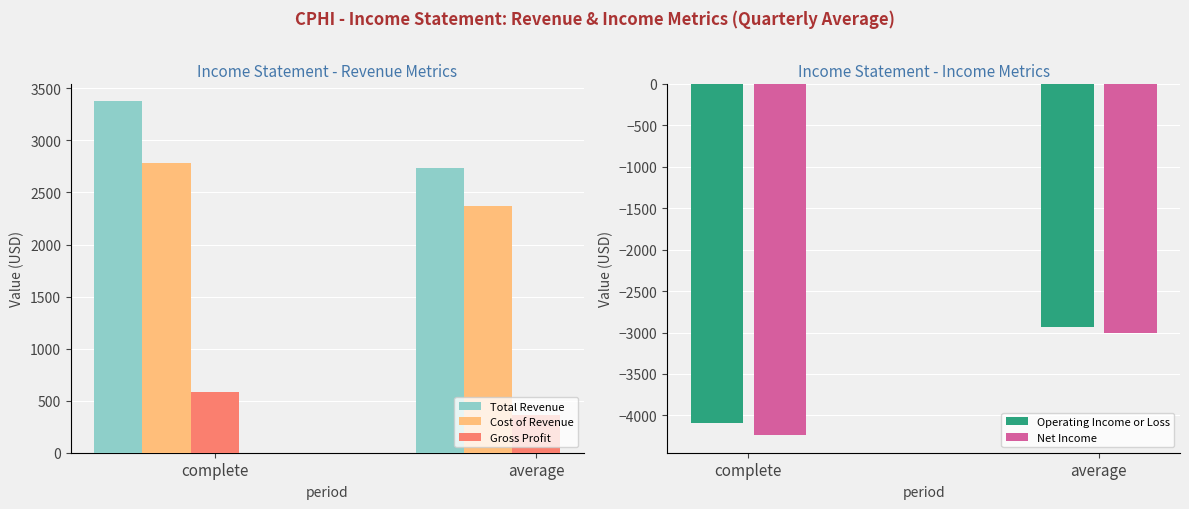

The Cost of Revenue series shows 3231 at average. True or false?

False